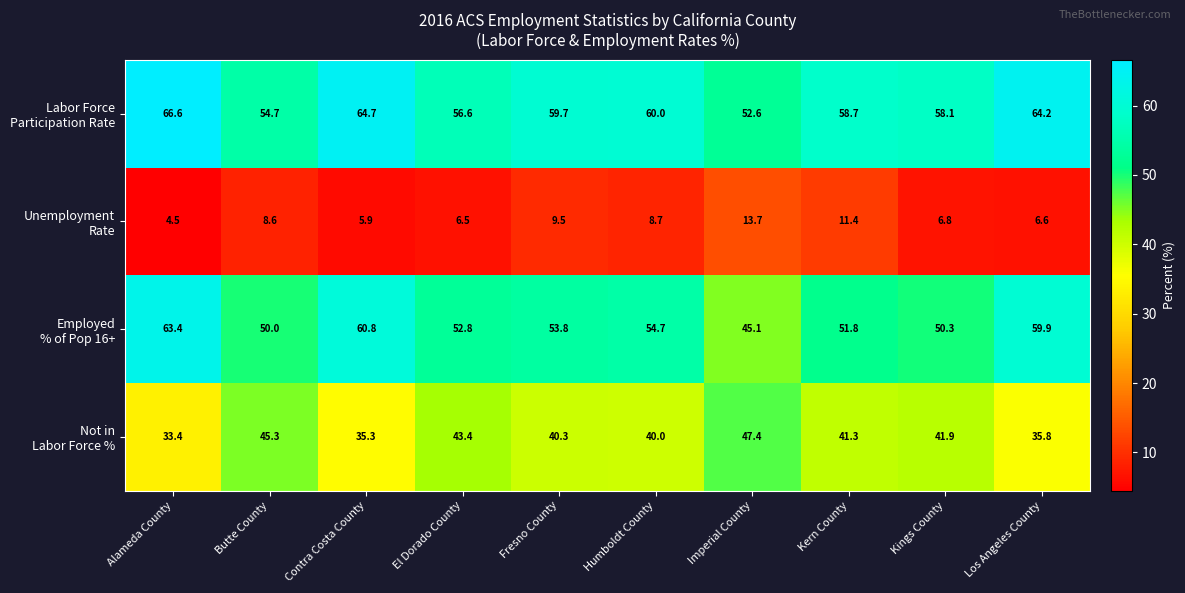

What is the difference between the highest and lowest values at Contra Costa County?

58.8